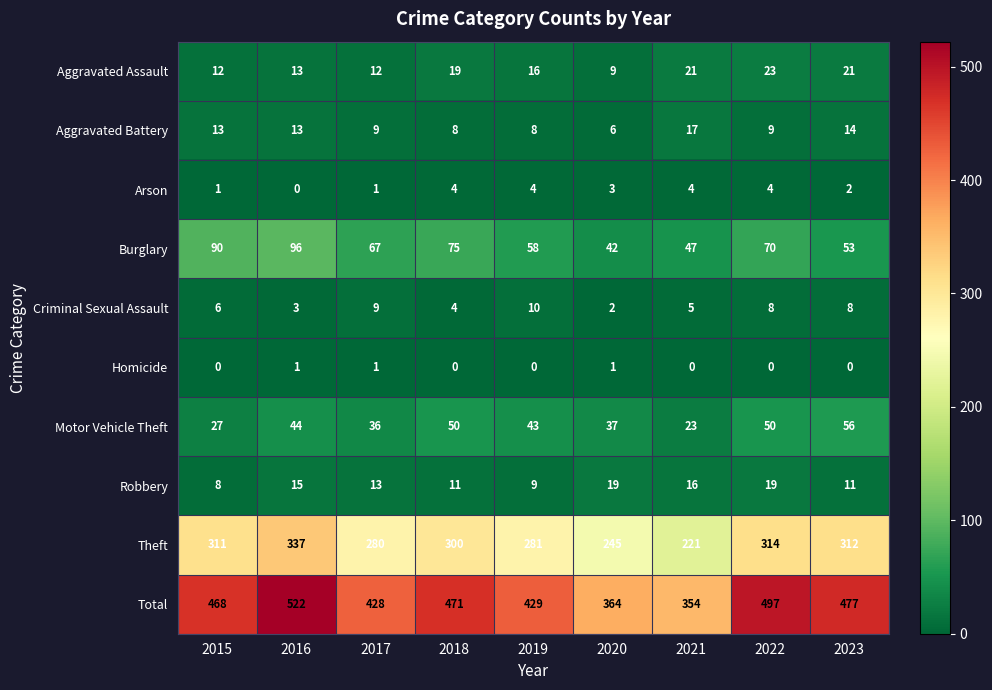

Where does the Burglary series first go above 67?

2015